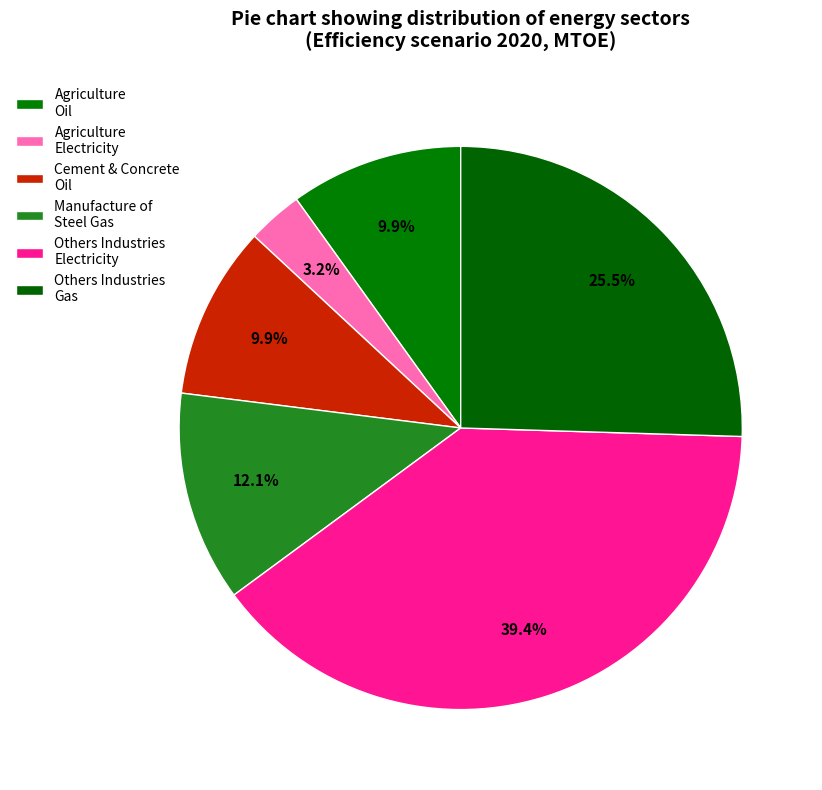

How many slices are in this pie chart?

6